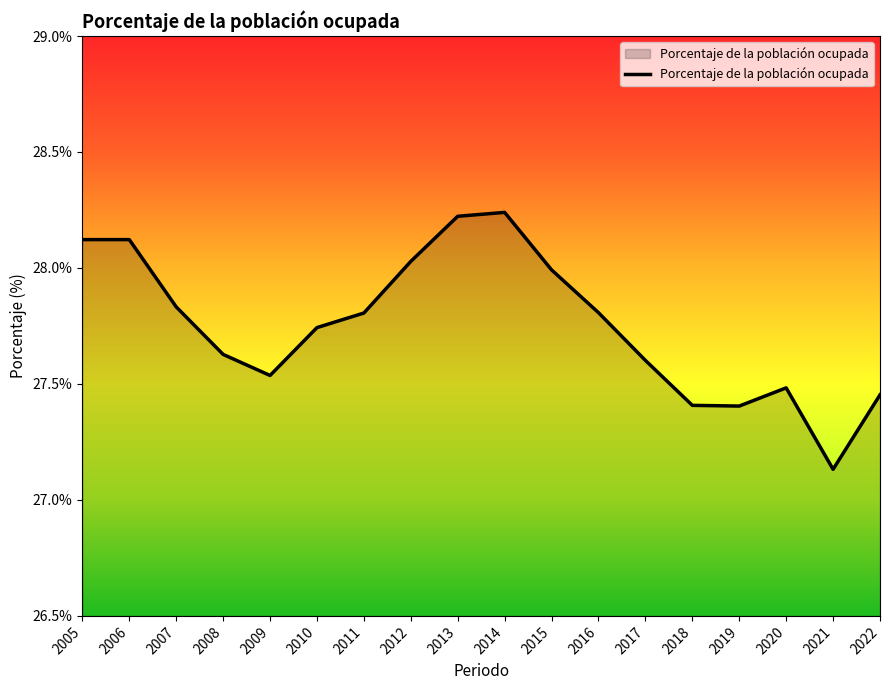

What is the difference between the values at 2022 and 2010?

0.3